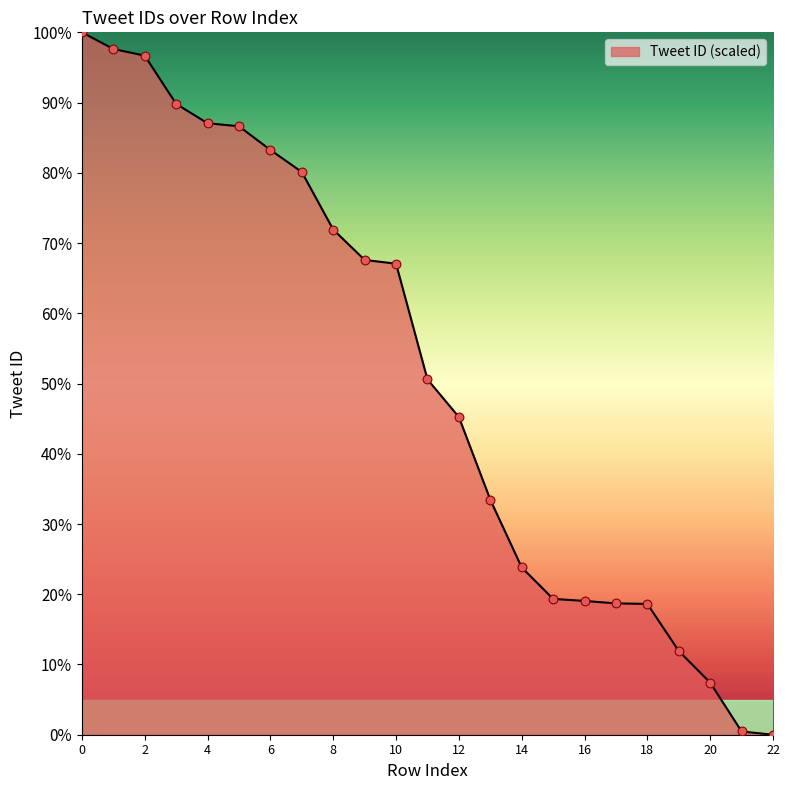

What is the maximum value shown in the chart?

100.0